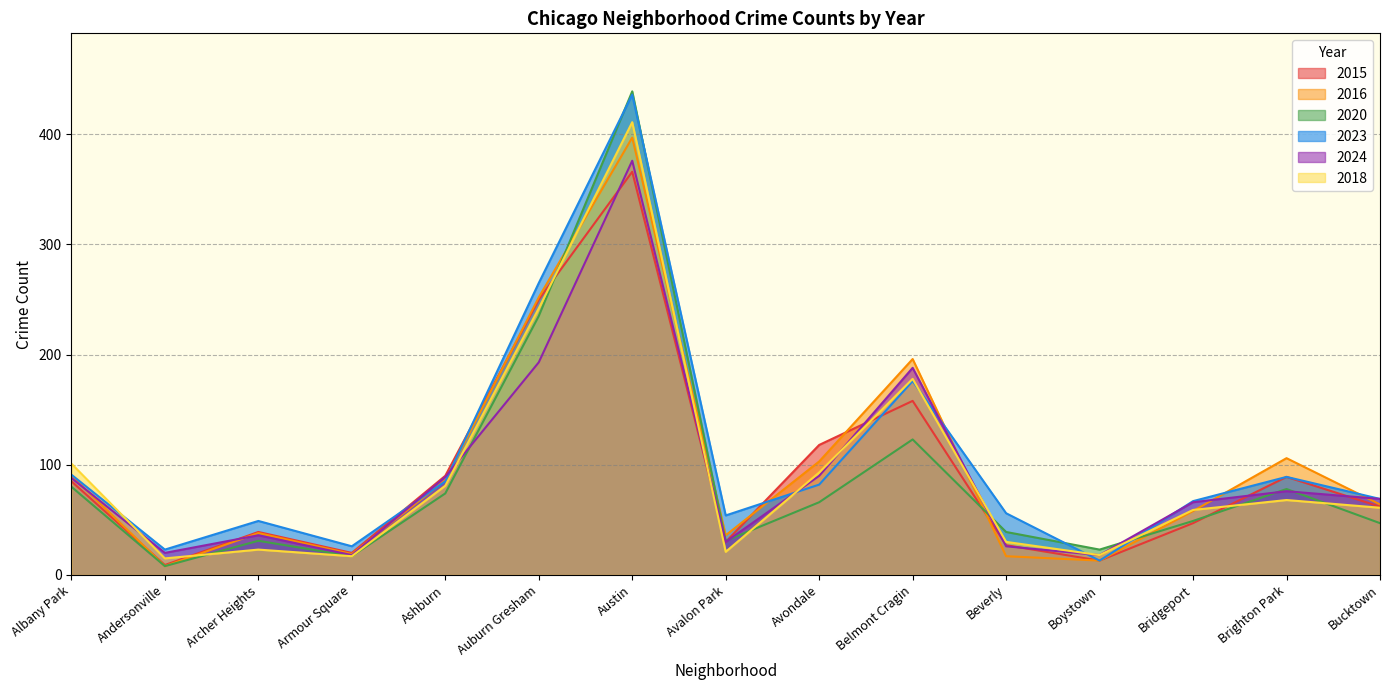

What is the difference between the maximum and second lowest values in the 2016 series?

384